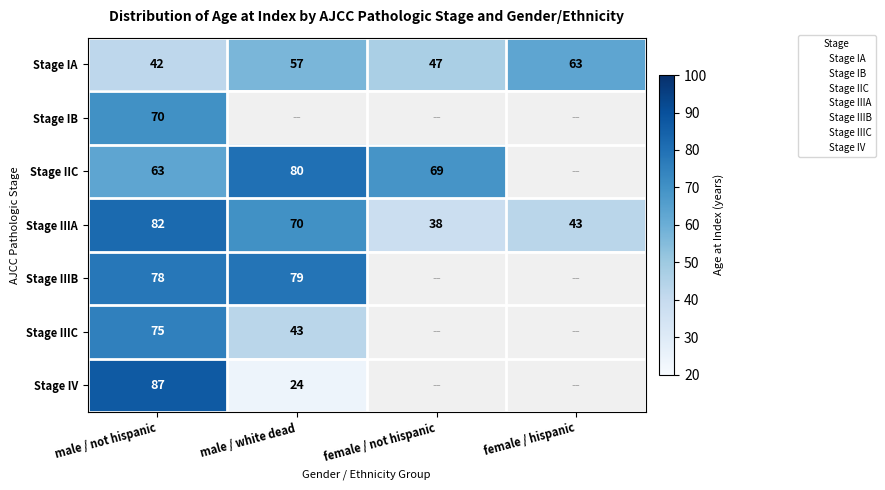

The value of Stage IIIA at male / not hispanic is 82.0. True or false?

True